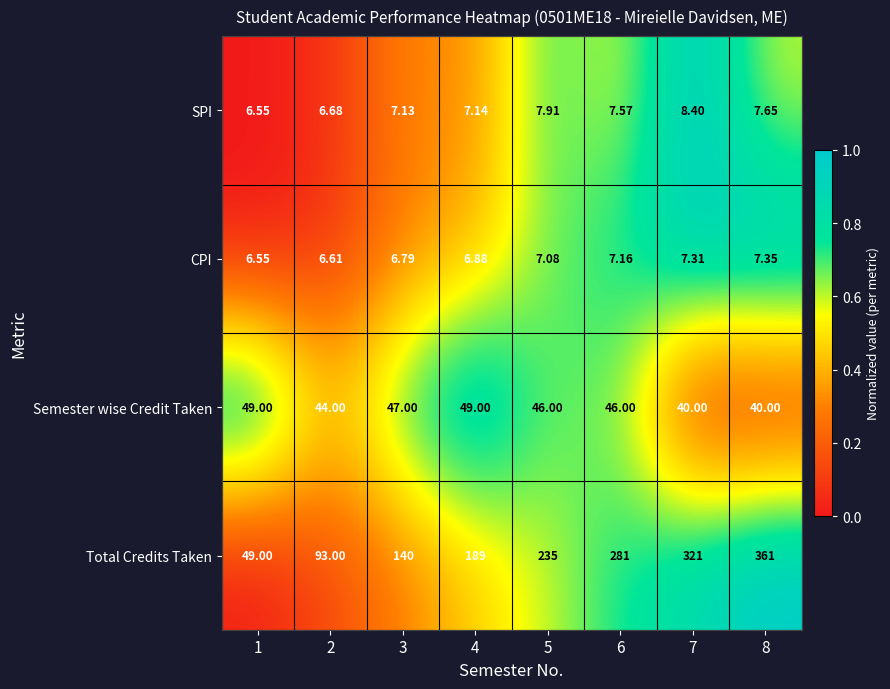

How many categories are shown in the chart?

8